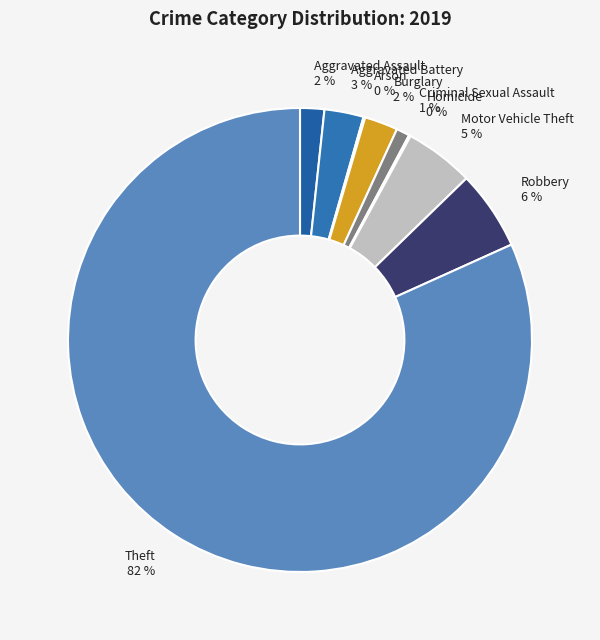

Which slice represents more than half of the pie?

Theft